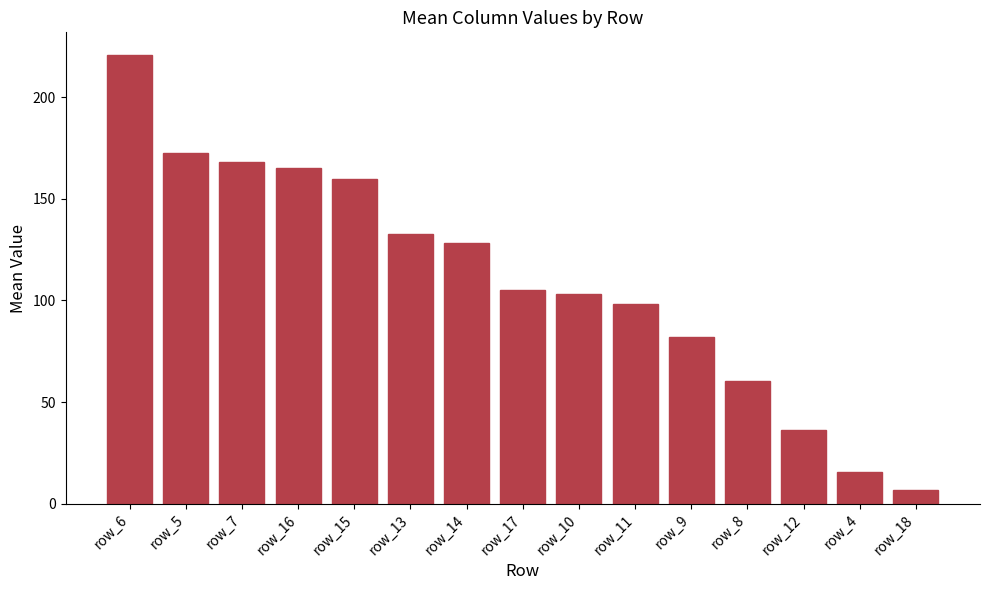

How many bars are there in total?

15